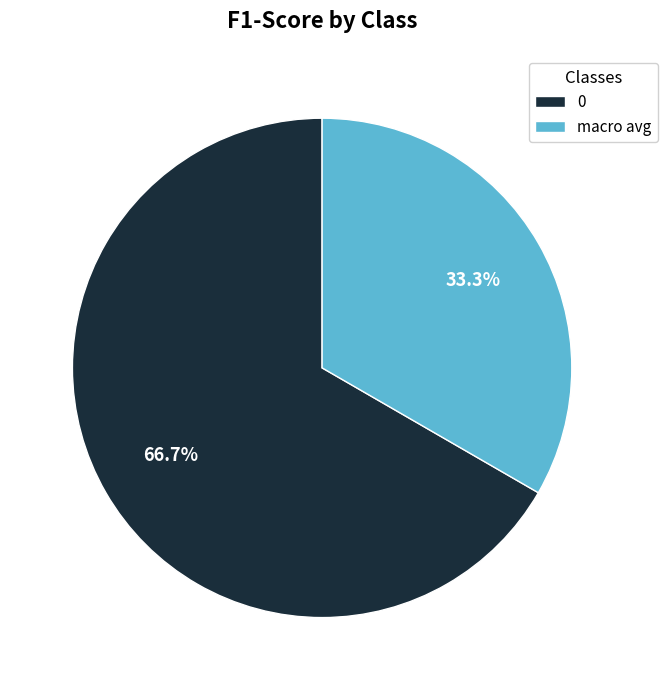

The 0 slice represents 80% of the pie. True or false?

False